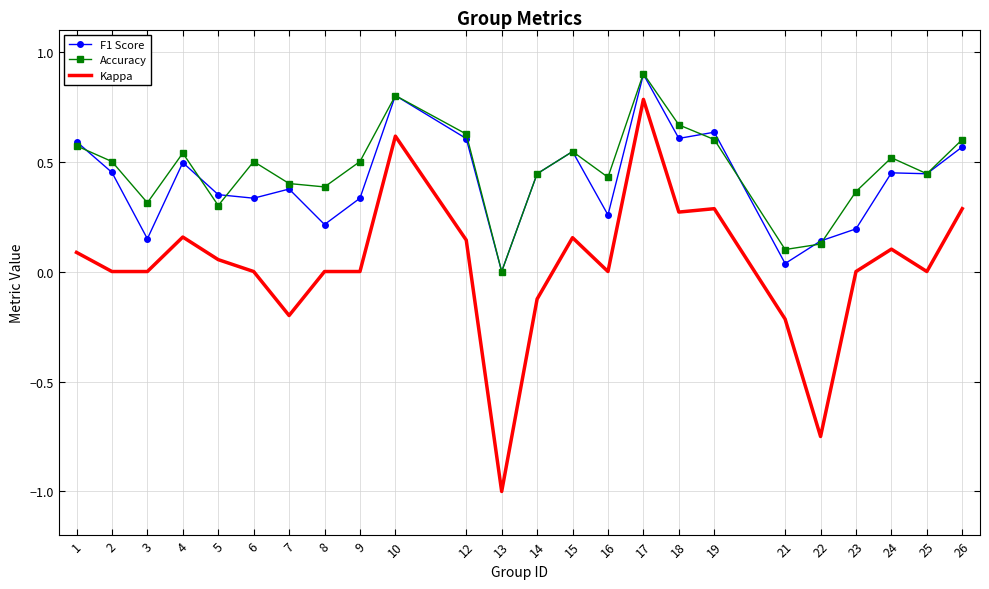

Which series changed the most between 21 and 24?

Accuracy